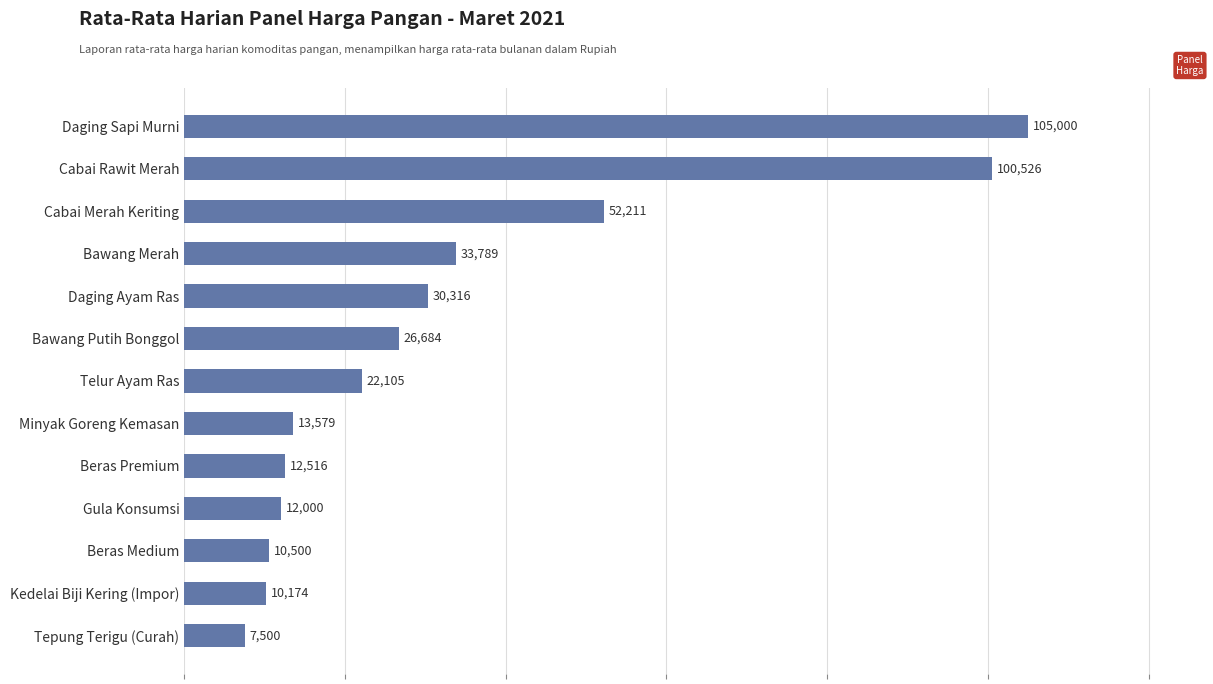

The chart shows a value of 2833 at Minyak Goreng Kemasan. True or false?

False